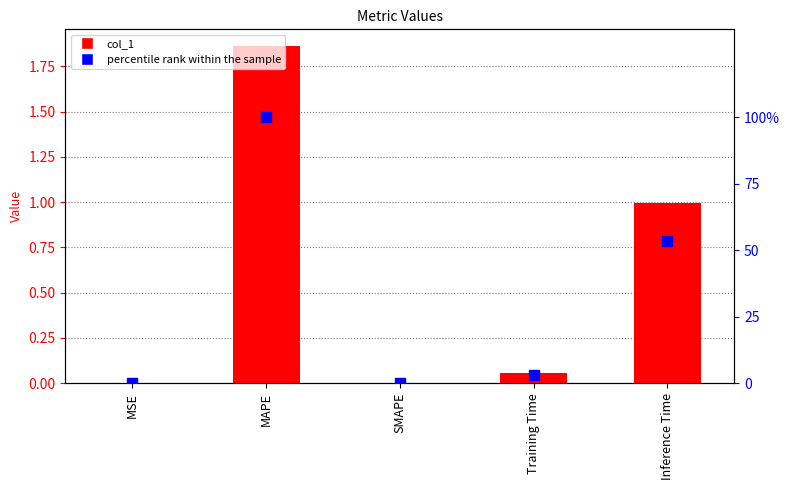

Which series contains the highest Y value?

percentile rank within the sample